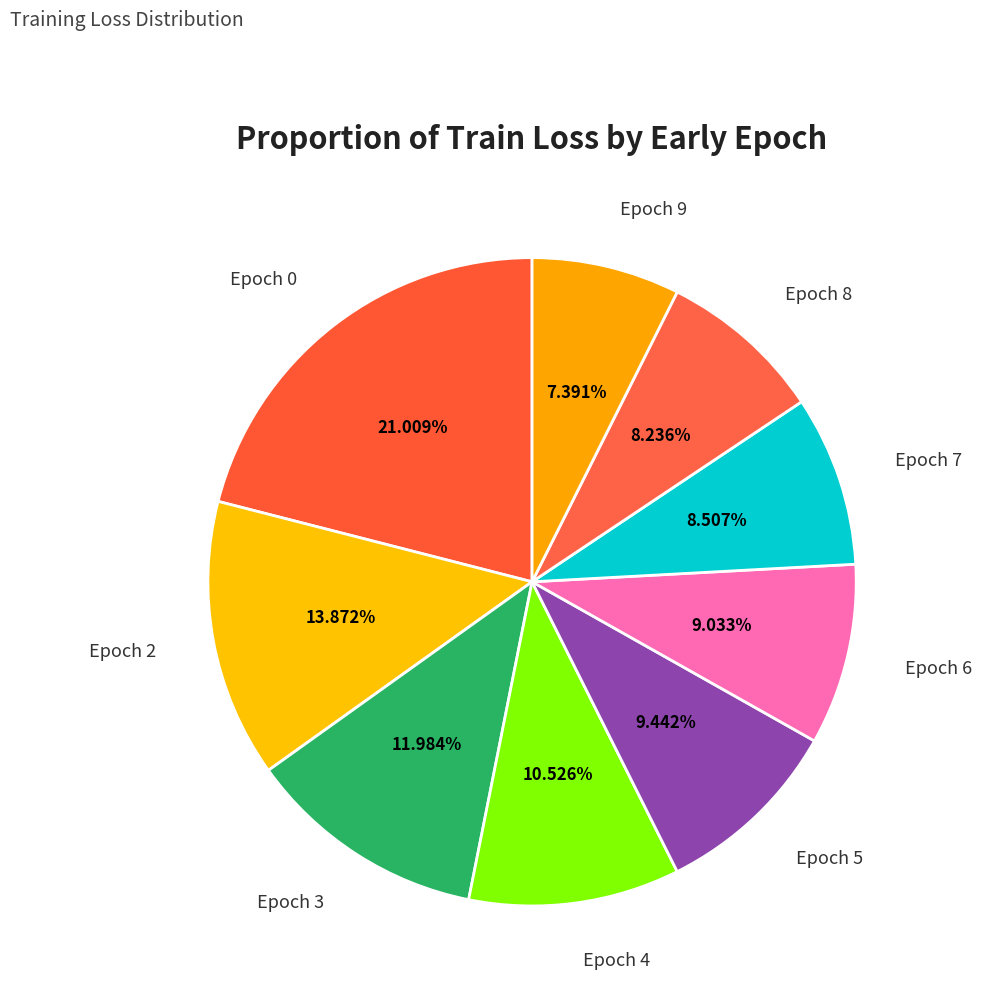

Is there a majority slice in this chart?

No